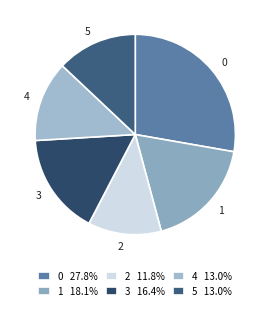

Is there a majority slice in this chart?

No